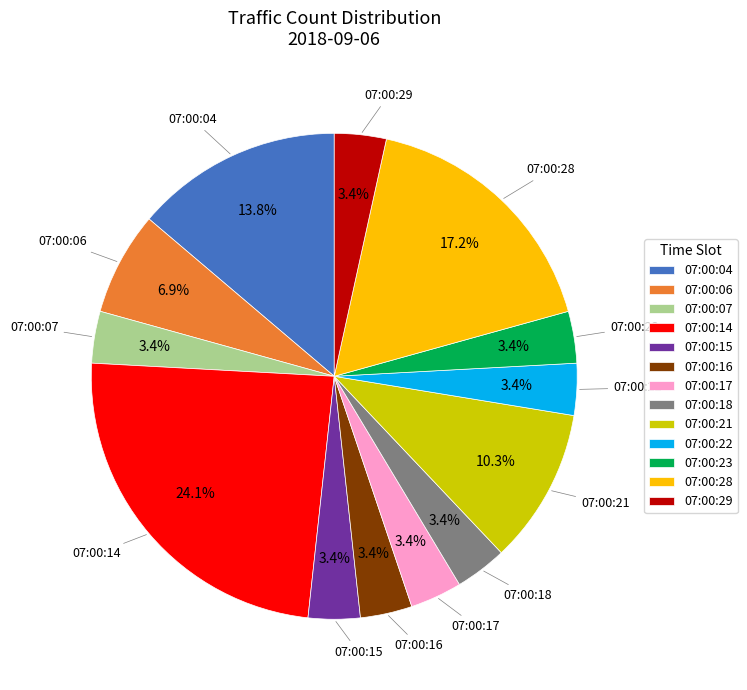

What is the ratio of the value at 07:00:17 to the value at 07:00:07?

1.0